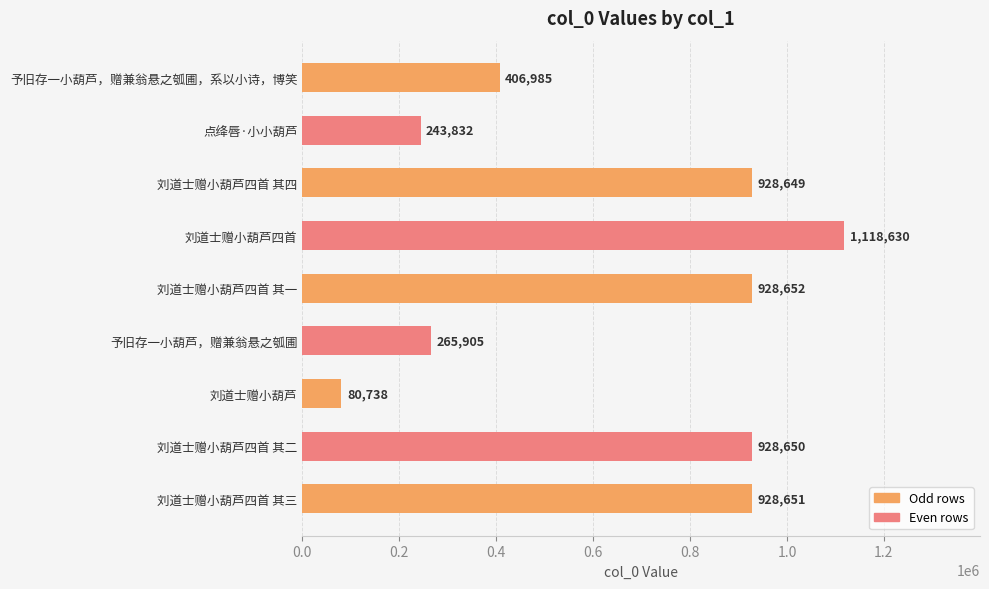

Reading top to bottom, extract all data points from this chart.

予旧存一小葫芦，赠兼翁悬之瓠圃，系以小诗，博笑=406985	点绛唇·小小葫芦=243832	刘道士赠小葫芦四首 其四=928649	刘道士赠小葫芦四首=1118630	刘道士赠小葫芦四首 其一=928652	予旧存一小葫芦，赠兼翁悬之瓠圃=265905	刘道士赠小葫芦=80738	刘道士赠小葫芦四首 其二=928650	刘道士赠小葫芦四首 其三=928651